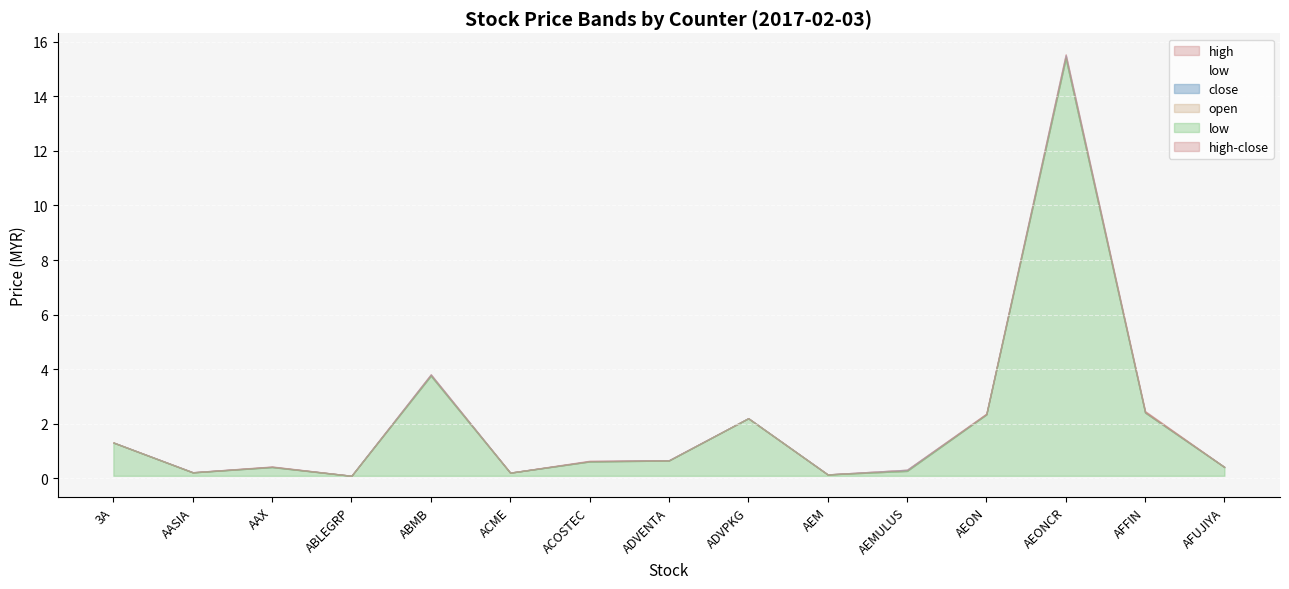

Where is open nearest to the value 7?

ABMB